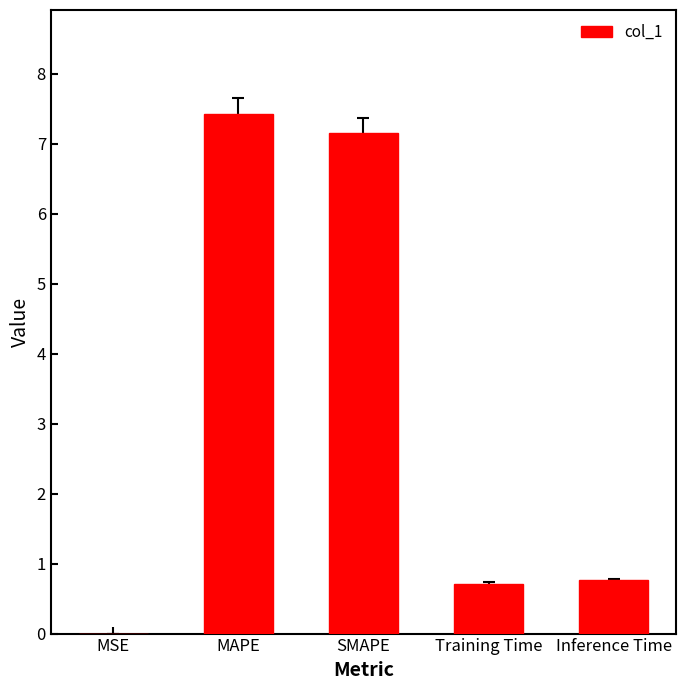

What is the maximum value shown in the chart?

7.4